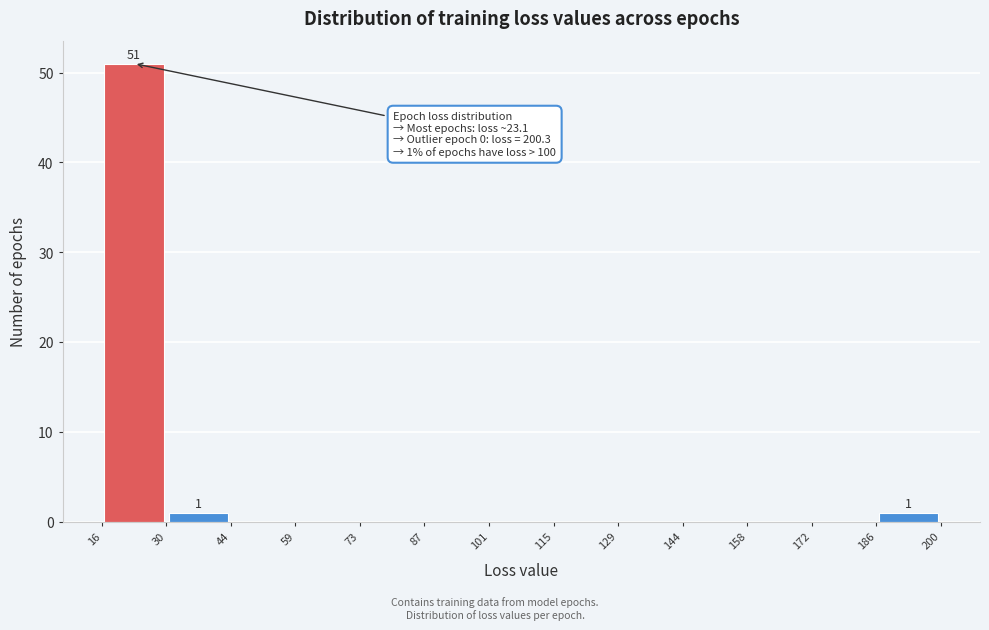

Which range on the x-axis has the tallest bar?

16 to 30